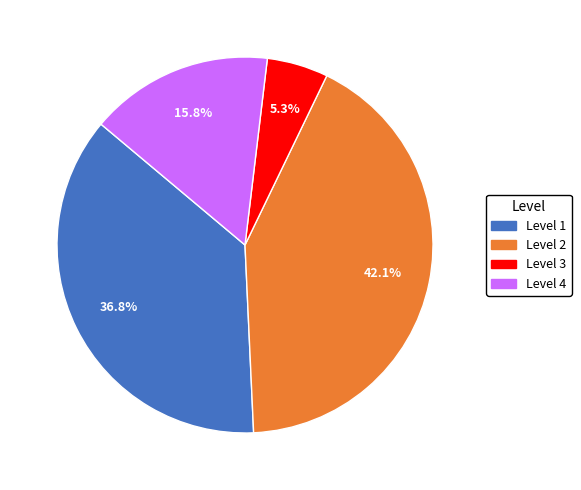

Combined, do Level 2 and Level 3 account for over 50%?

No